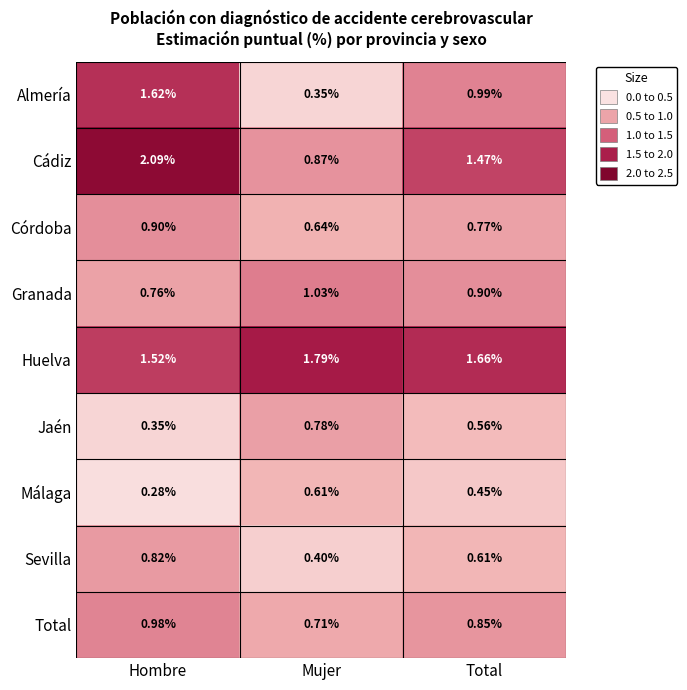

At which label is Jaén closest to 0?

Hombre